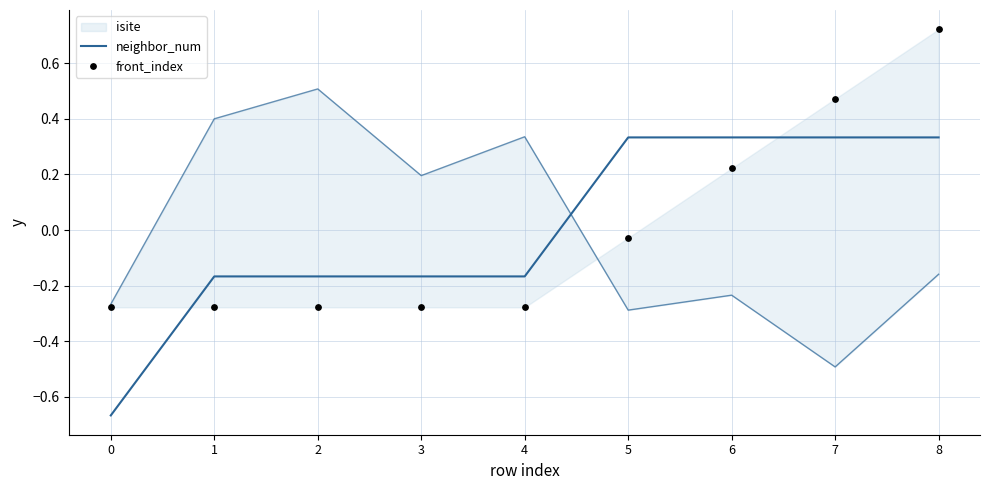

Is the value of neighbor_num at 4 greater than the value of front_index at 1?

Yes